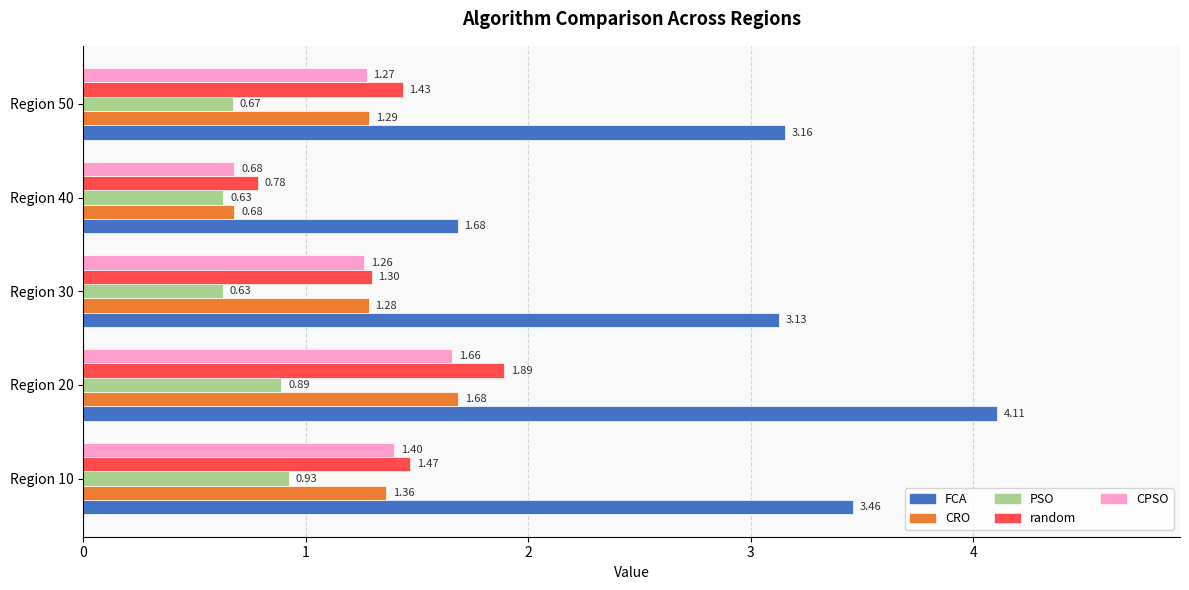

Rank the series at Region 10 from highest to lowest value.

FCA, random, CPSO, CRO, PSO